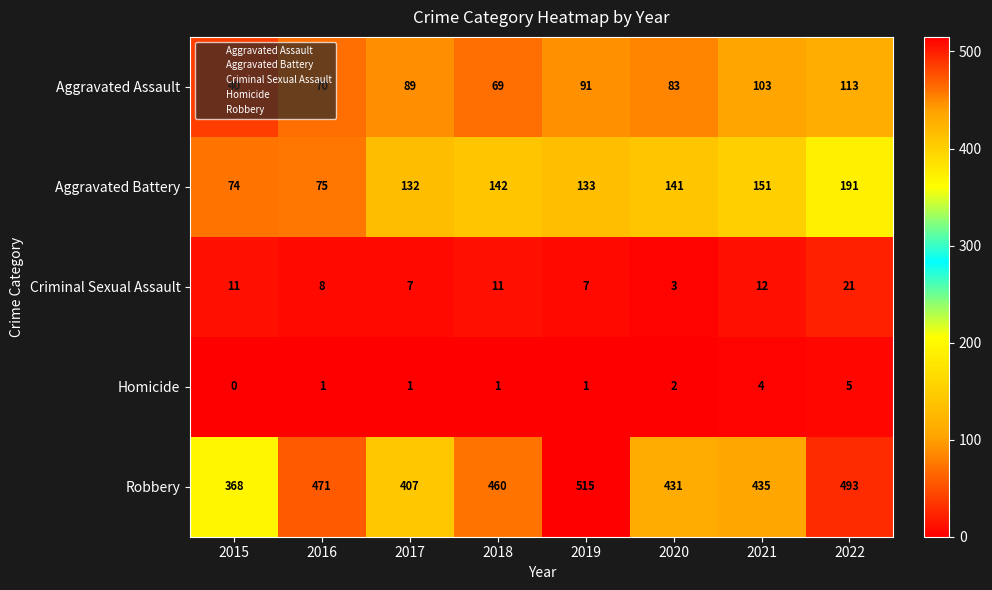

The Robbery series shows 368 at 2015. True or false?

True